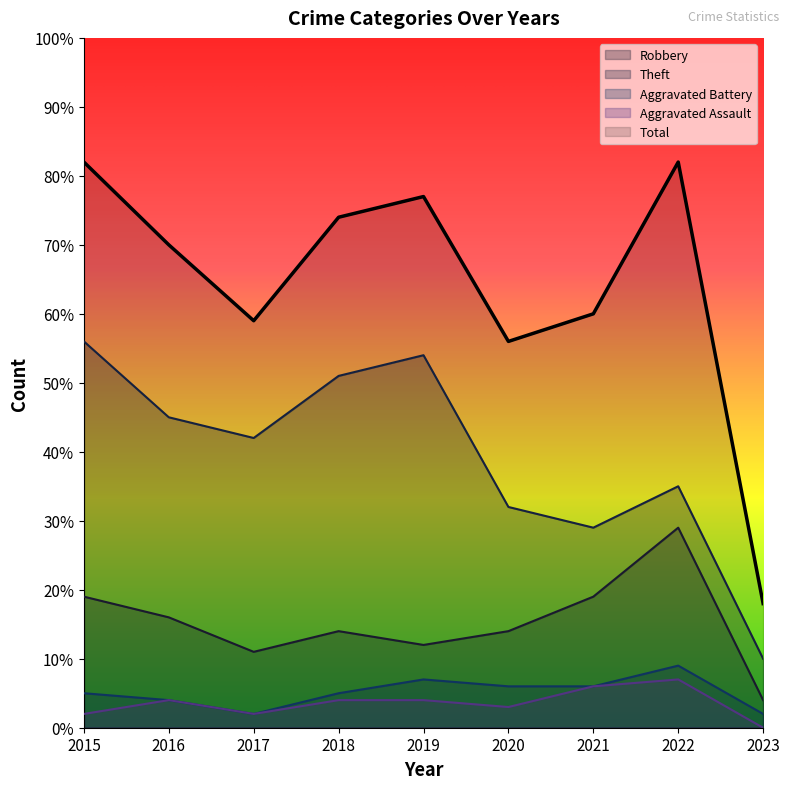

Does the chart display data point markers on the line(s)?

No